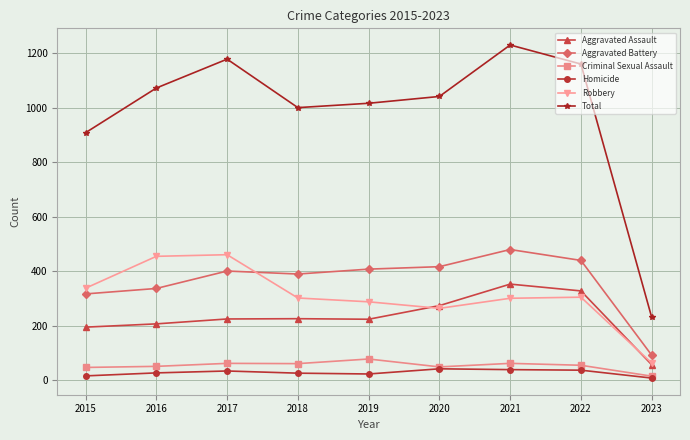

Between 2017 and 2023, which series saw the biggest shift?

Total